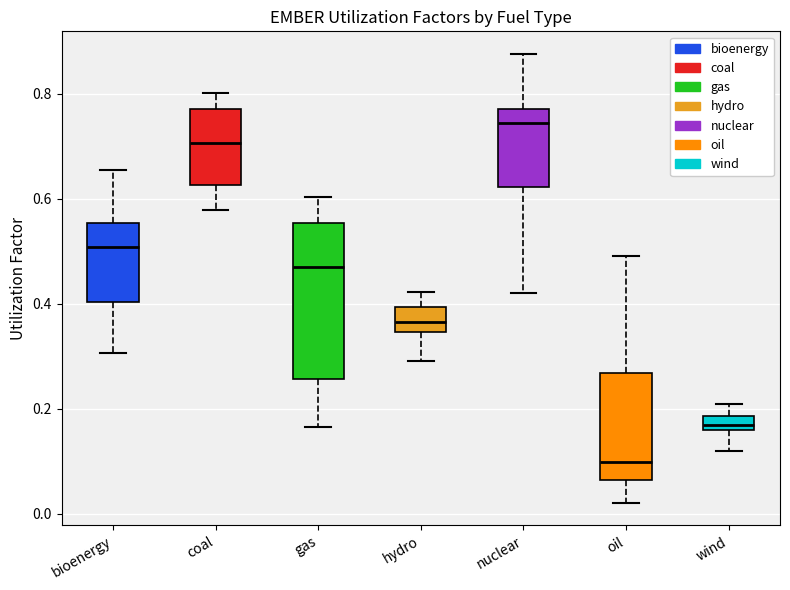

Comparing the boxes themselves (not the whiskers), which one is the tallest?

gas